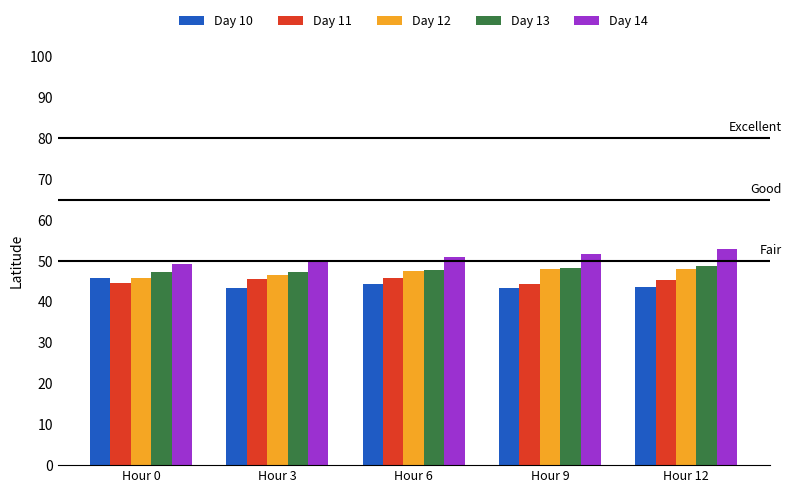

At which label does Day 12 first exceed 47?

Hour 6